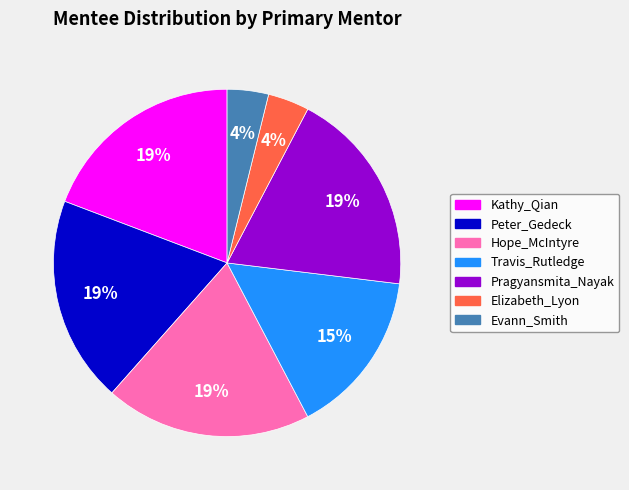

To the nearest percent, what is the difference between the largest and smallest slice percentages?

15%